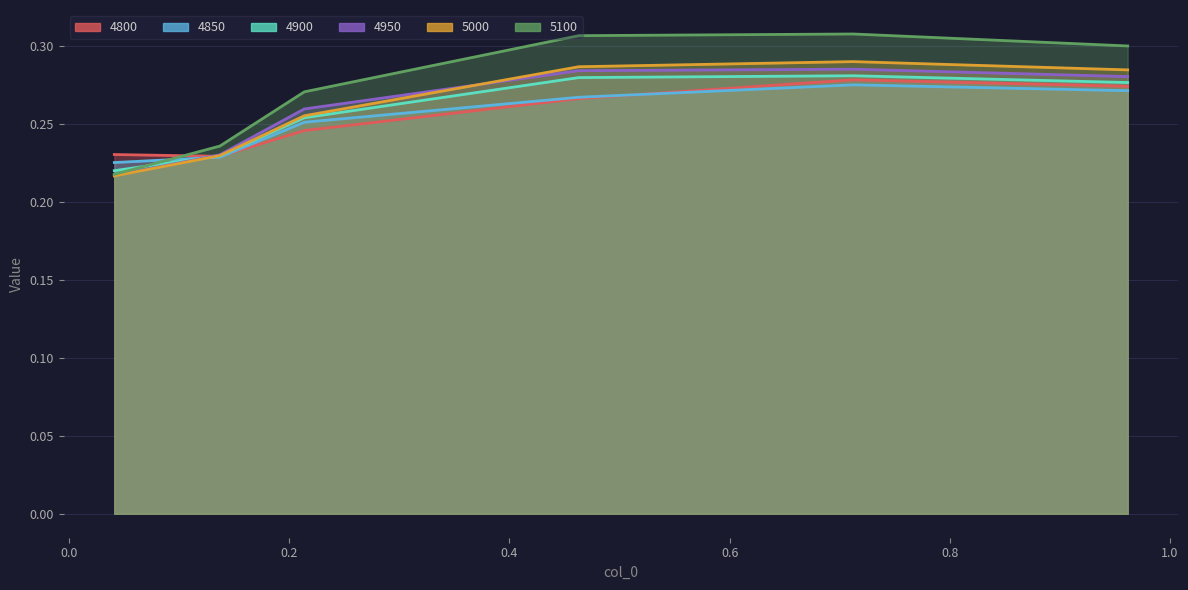

At 0.136986301369863, list the series in order from largest to smallest.

5100, 4950, 5000, 4900, 4800, 4850